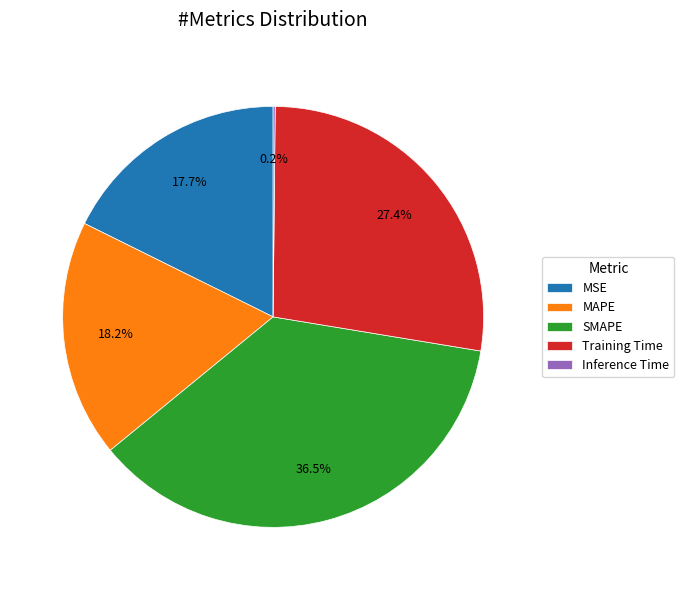

Which category has the biggest portion of the pie?

SMAPE